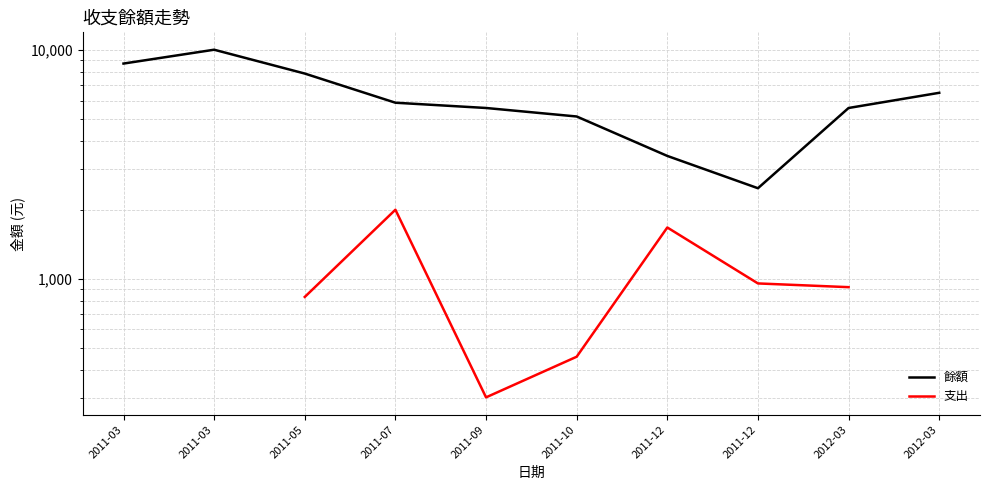

True or false: 支出 and 餘額 cross at least once.

False